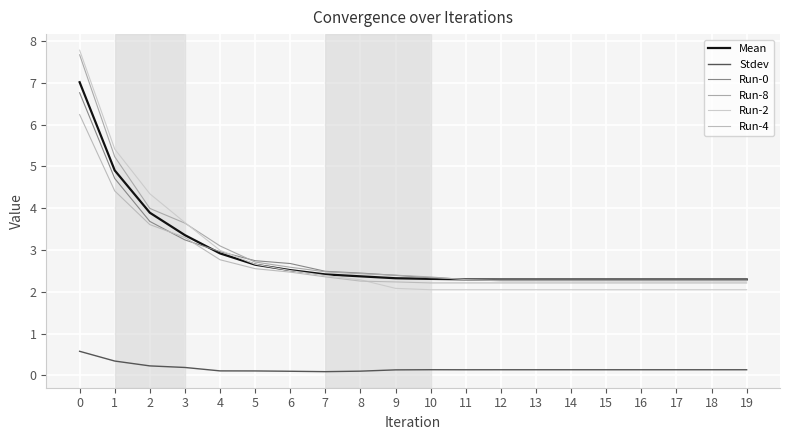

What are all the series names shown in the legend?

Mean, Stdev, Run-0, Run-8, Run-2, Run-4